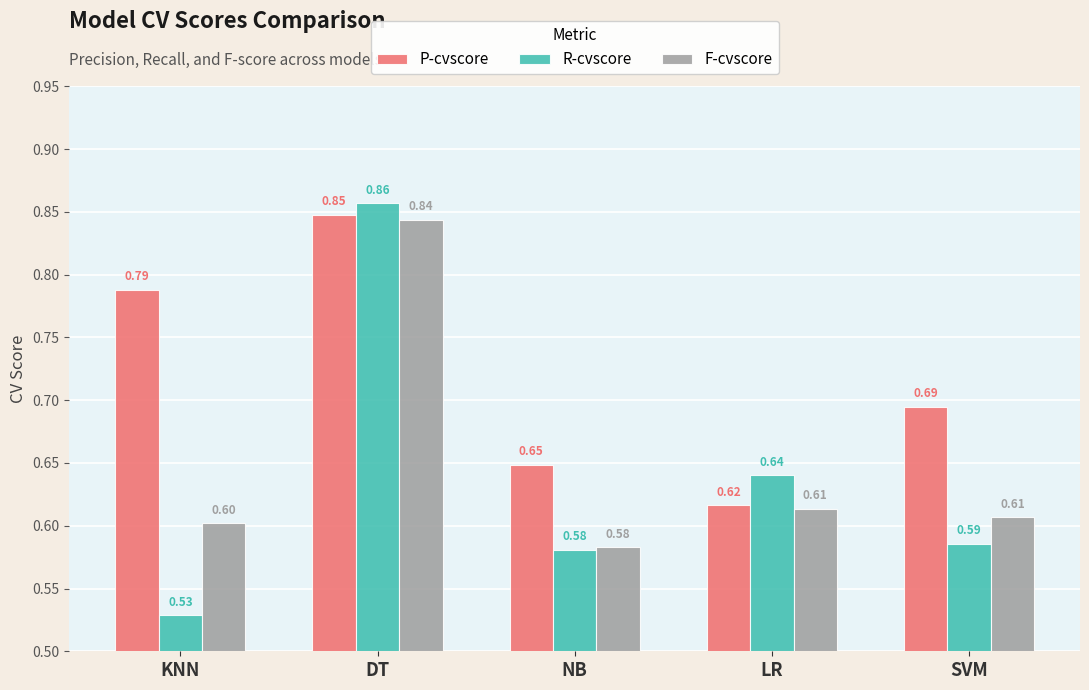

Is the value of R-cvscore at NB greater than the value of P-cvscore at SVM?

No